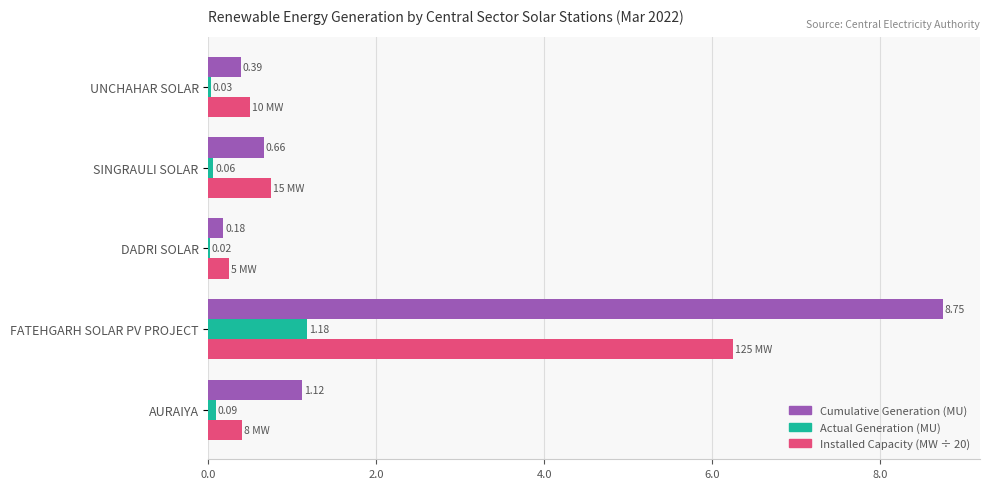

What is the sum of all Cumulative Generation (MU) values?

11.1